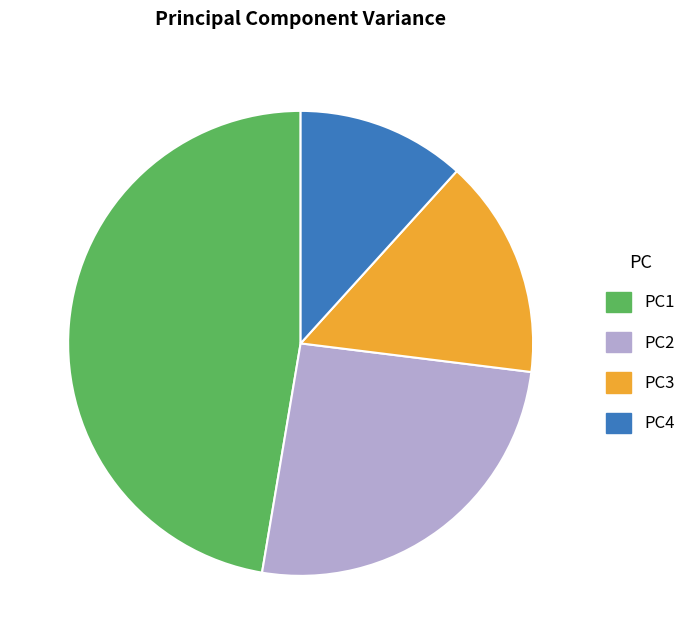

Rank the categories by value from highest to lowest.

PC1, PC2, PC3, PC4